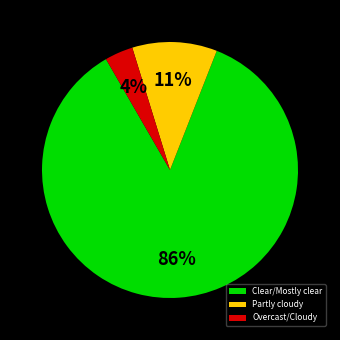

Is the sum of Clear/Mostly clear and Partly cloudy greater than half?

Yes